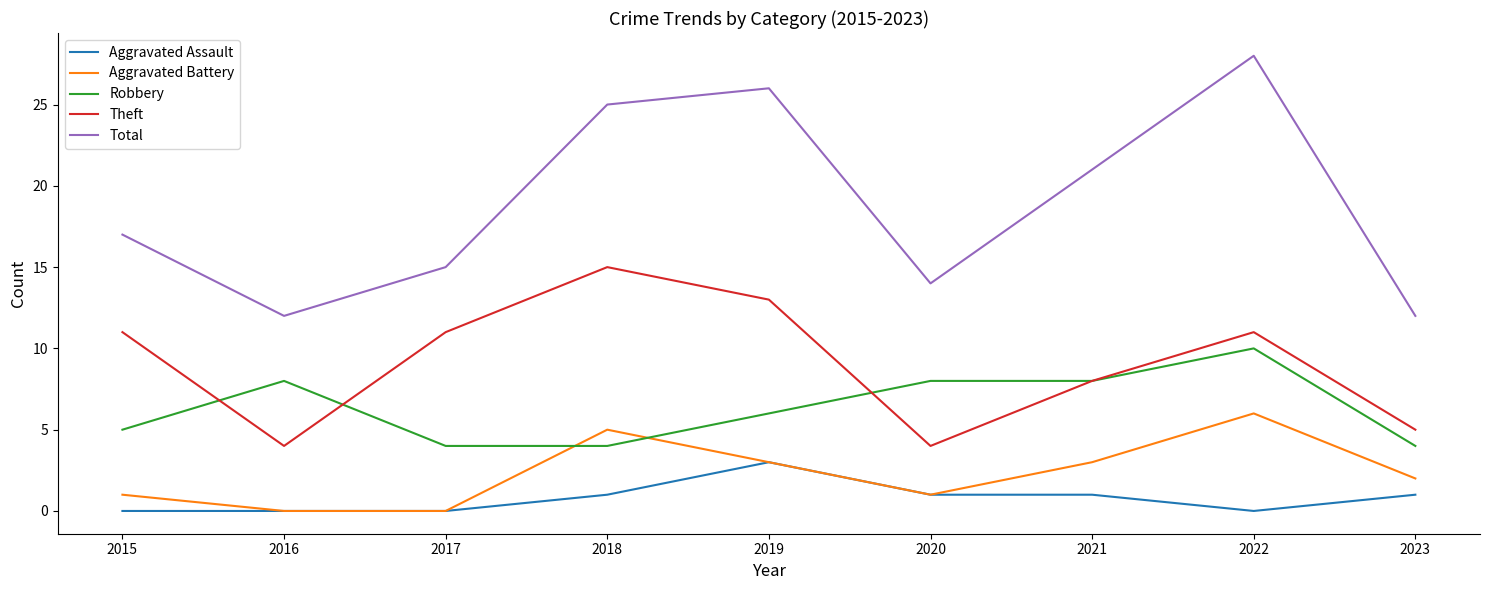

True or false: Total and Aggravated Assault cross at least once.

False